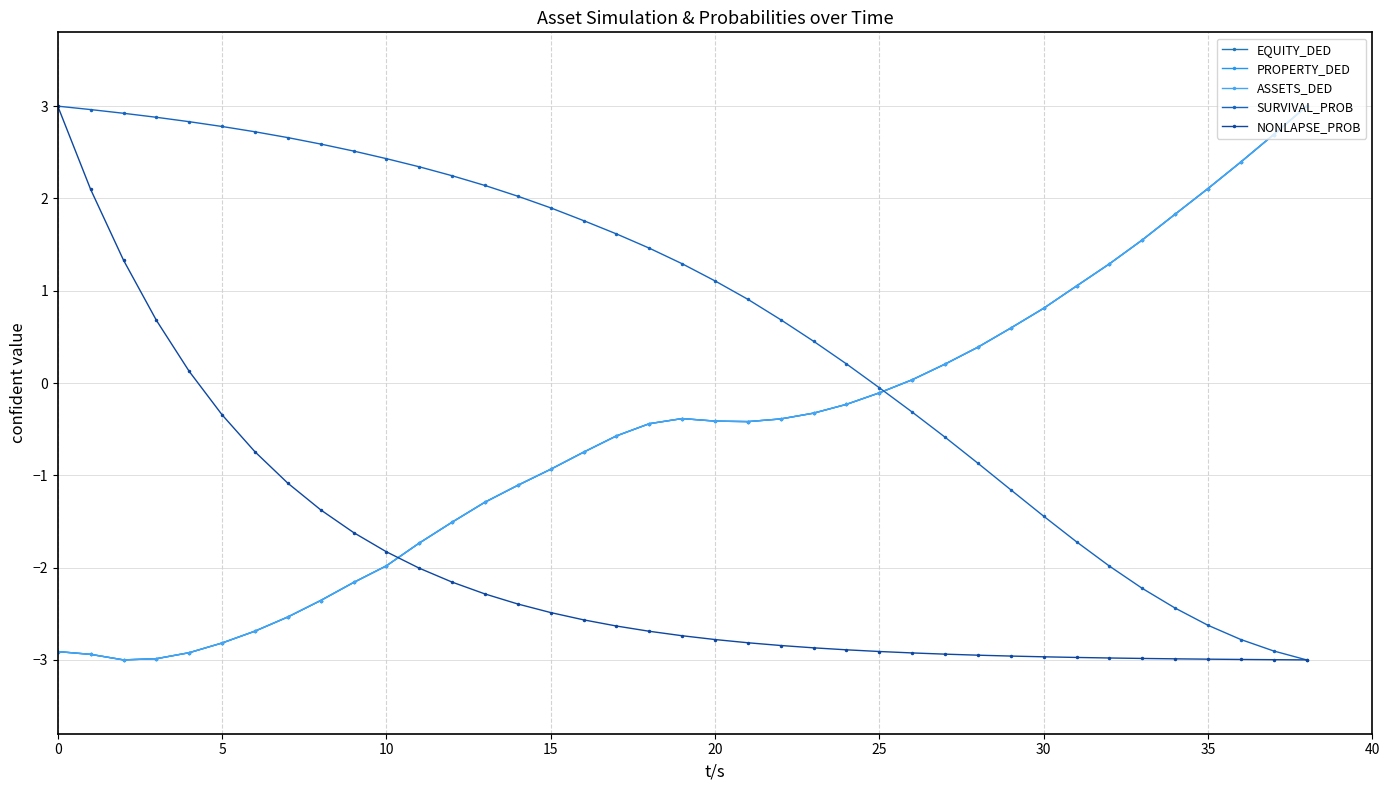

Does the chart have visible grid lines?

Yes